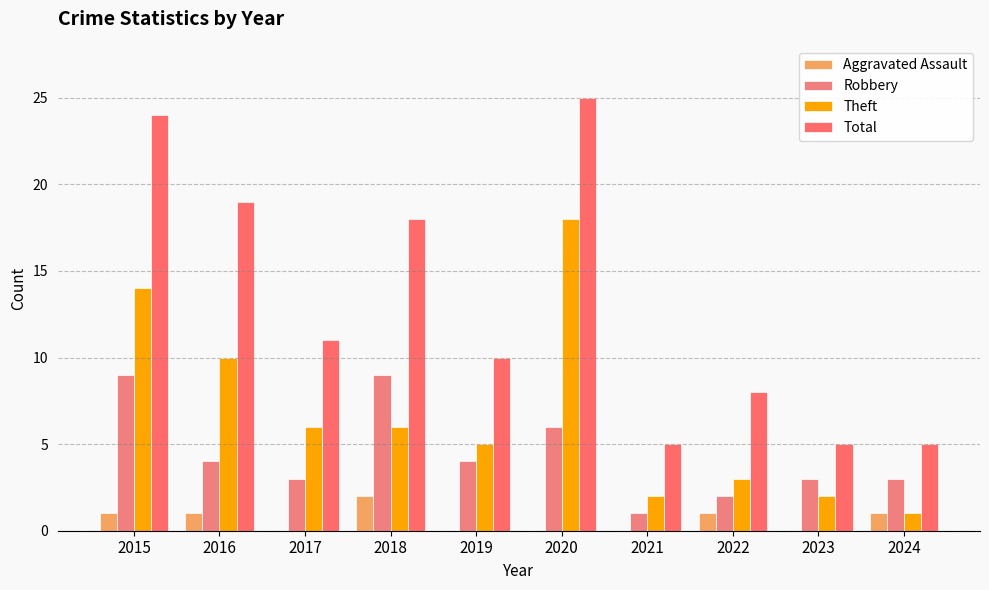

Rank the categories by Aggravated Assault value from lowest to highest.

2017, 2019, 2020, 2021, 2023, 2015, 2016, 2022, 2024, 2018